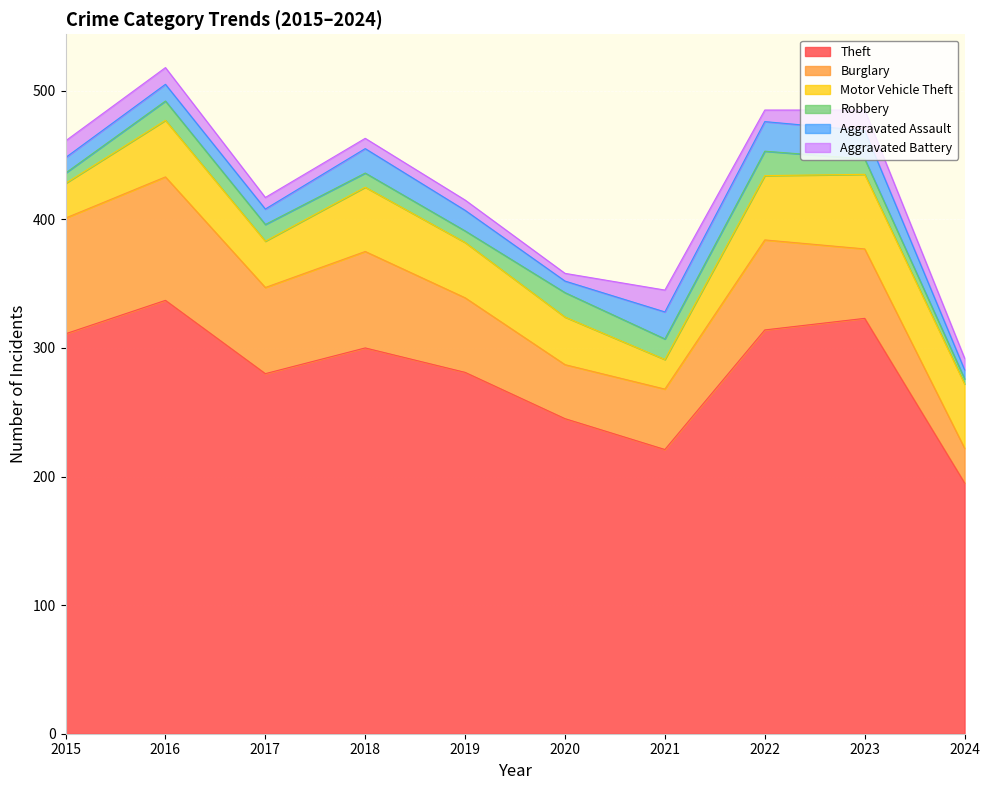

How many interior local peaks does the Aggravated Battery series have?

2